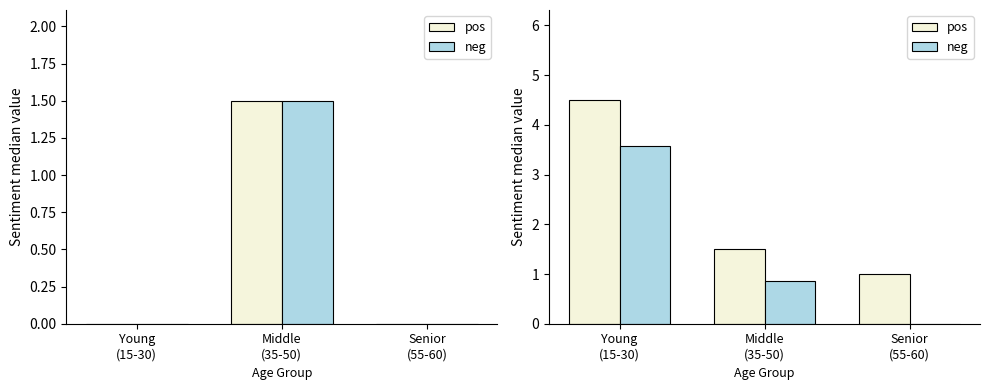

List the labels in order of neg value, largest first.

Young
(15-30), Middle
(35-50), Senior
(55-60)